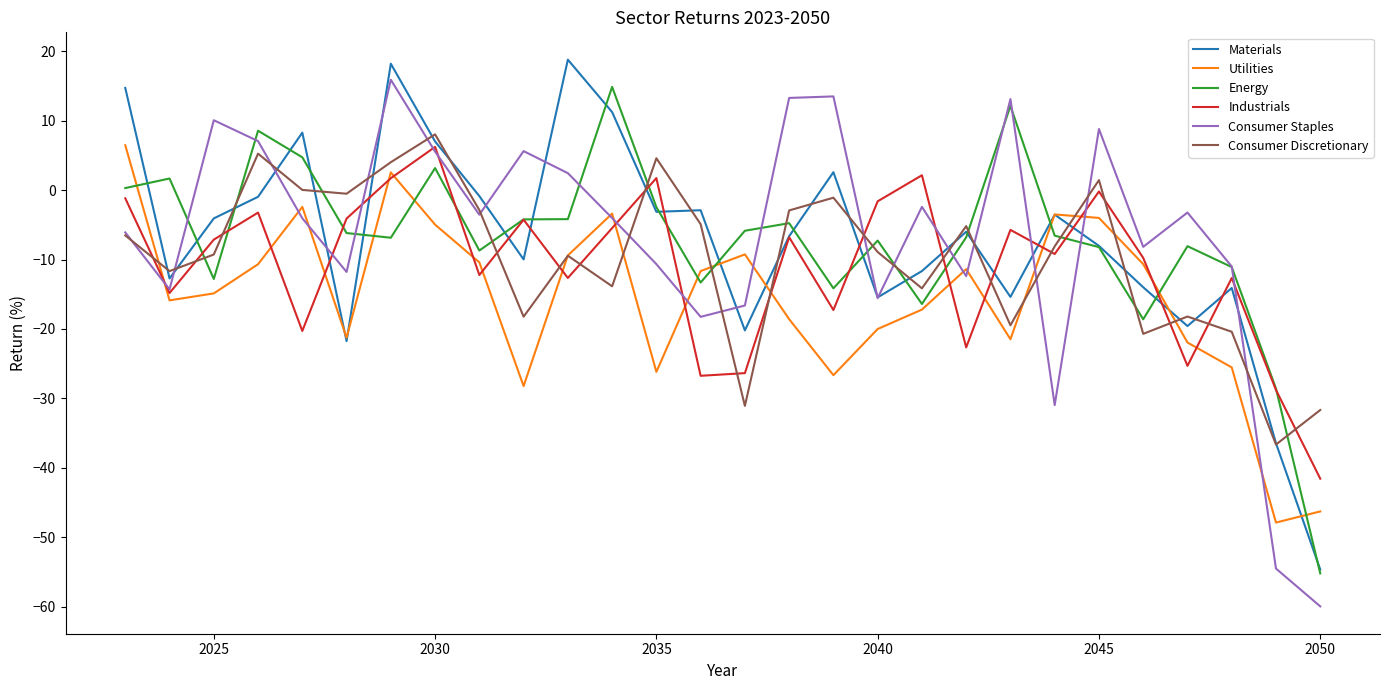

What is the maximum value shown in the chart?

18.8